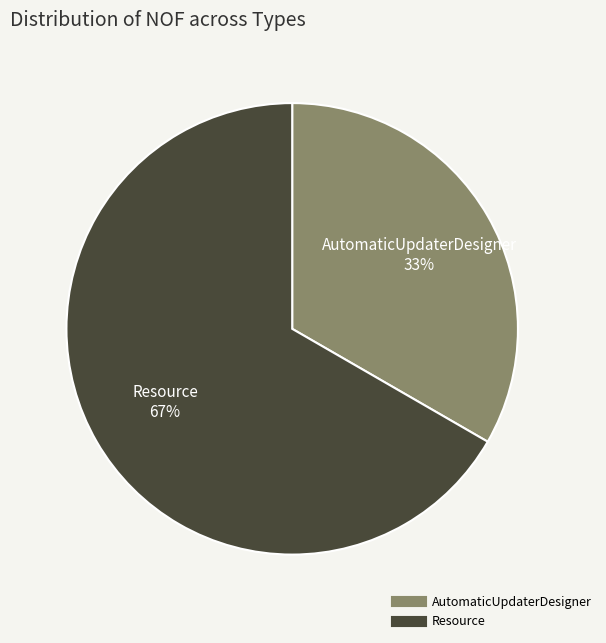

To the nearest percent, what percentage of the pie is Resource?

67%